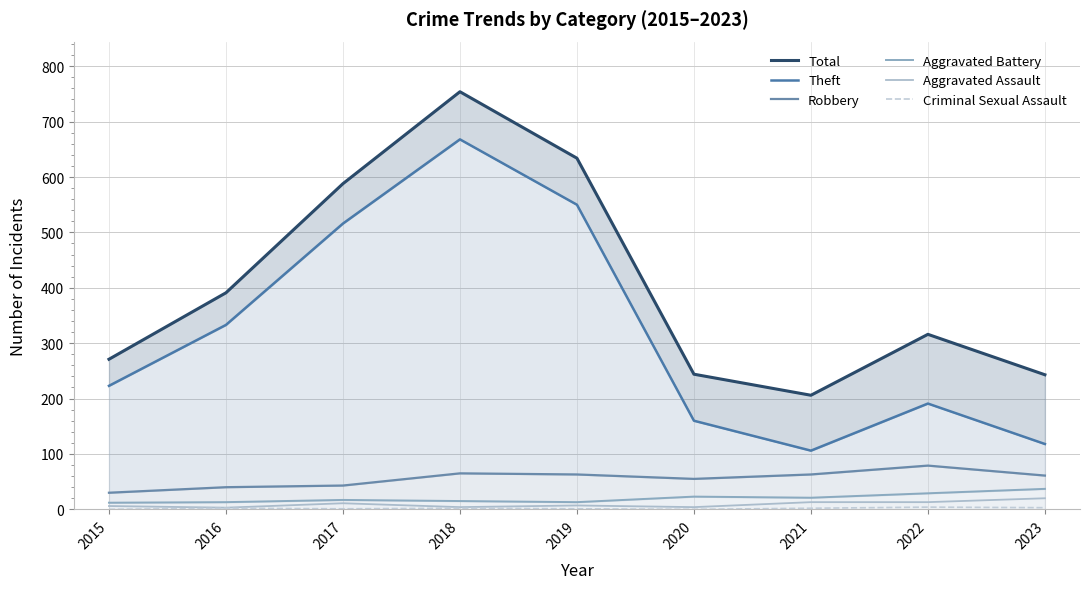

Does the chart display data point markers on the line(s)?

No